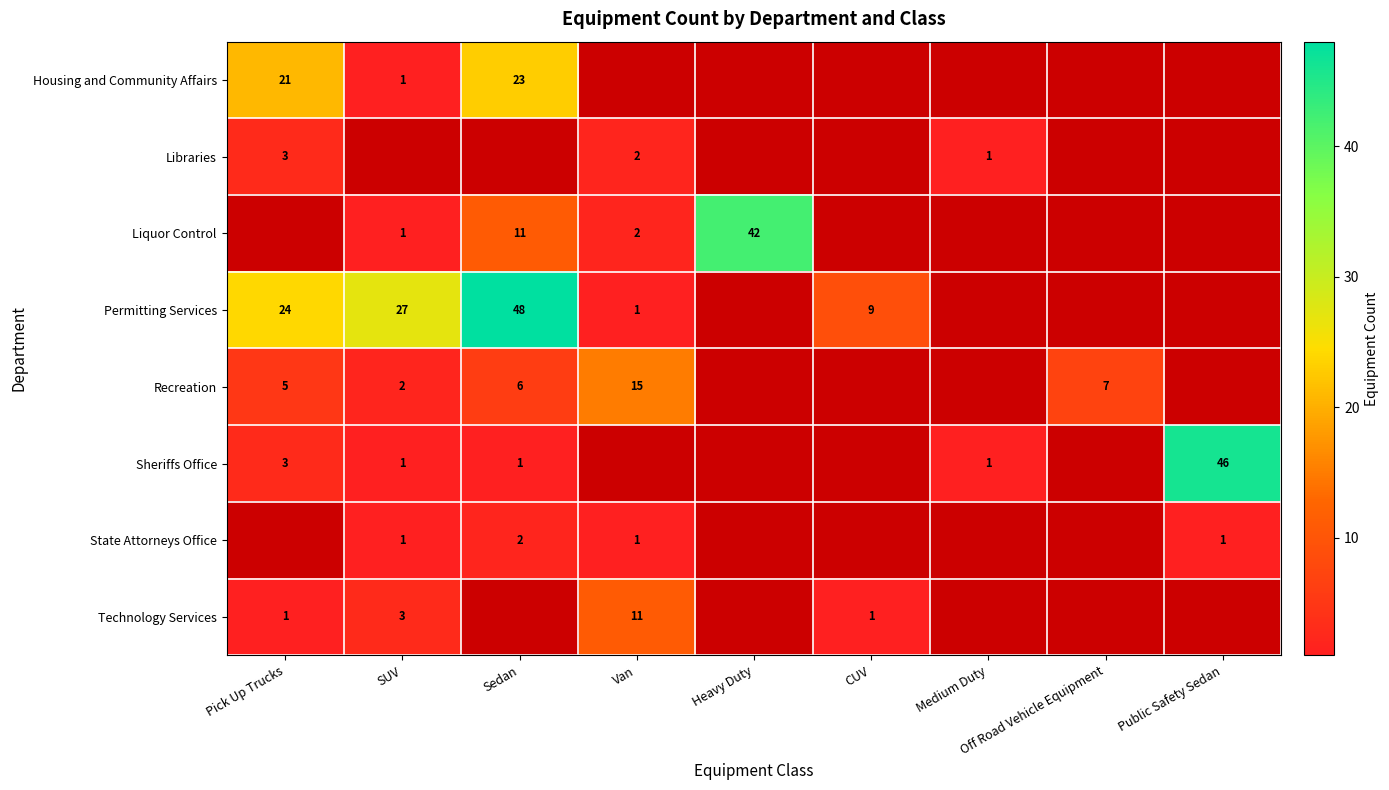

The value of Technology Services at Pick Up Trucks is 1. True or false?

True